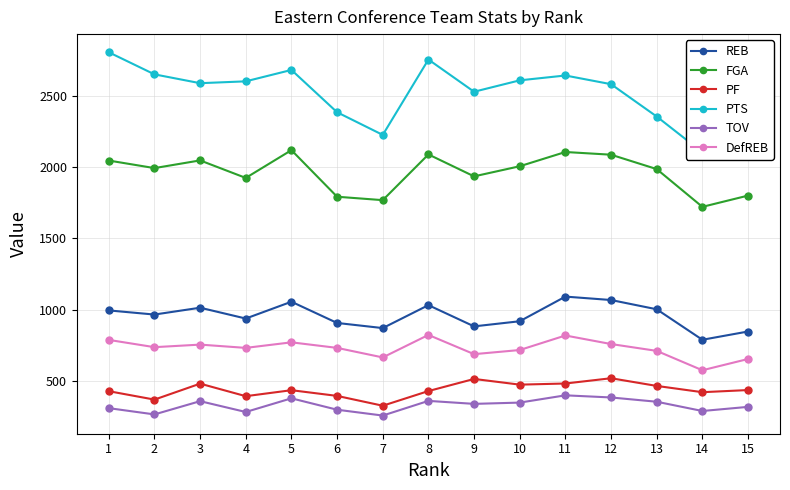

What is the sum of the FGA values at 10 and 14?

3727